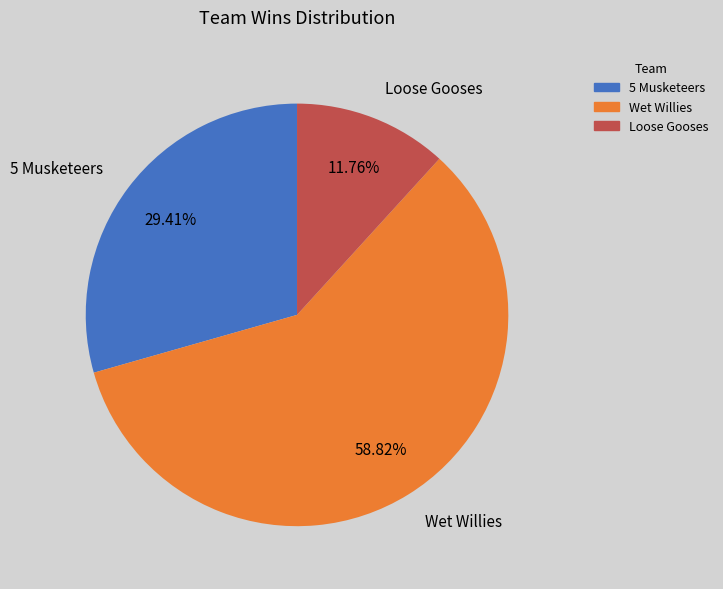

True or false: 5 Musketeers accounts for 29% of the total.

True